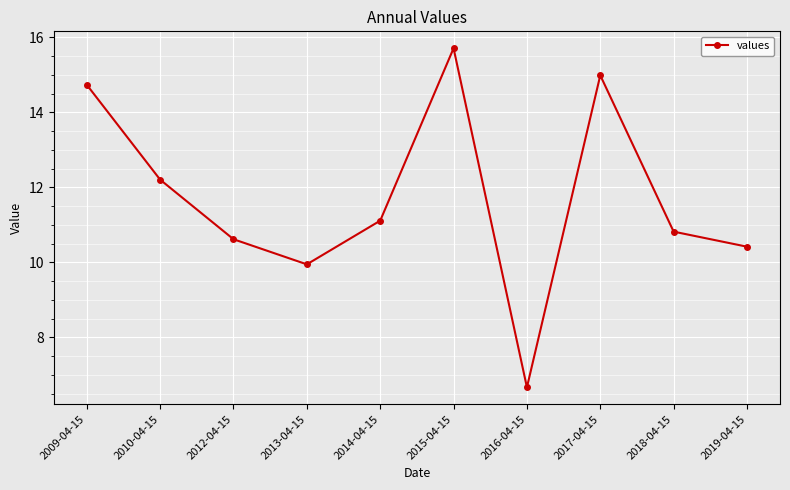

What is the change in value from 2013-04-15 to 2014-04-15?

+1.2